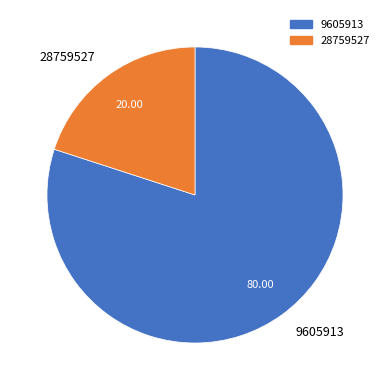

Do 28759527 and 9605913 together represent more than half of the pie?

Yes